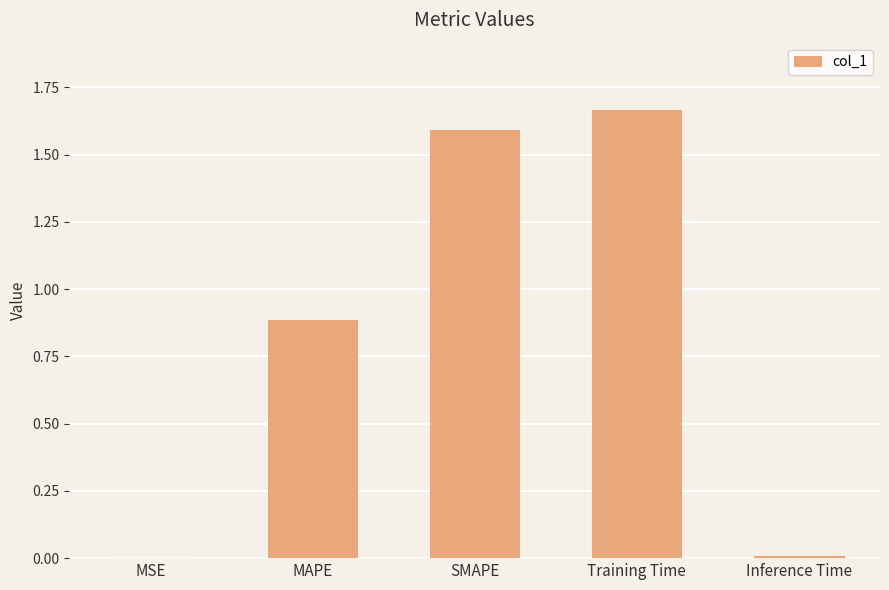

What is the difference between the values at SMAPE and MAPE?

0.7